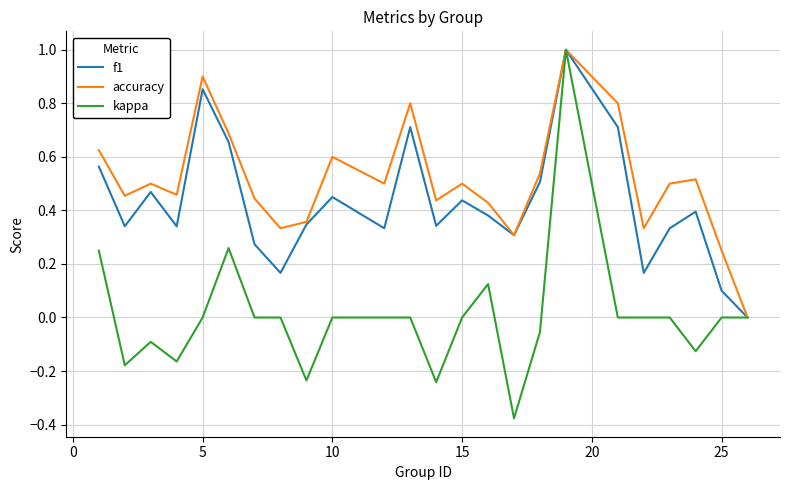

What is the maximum value shown in the chart?

1.0